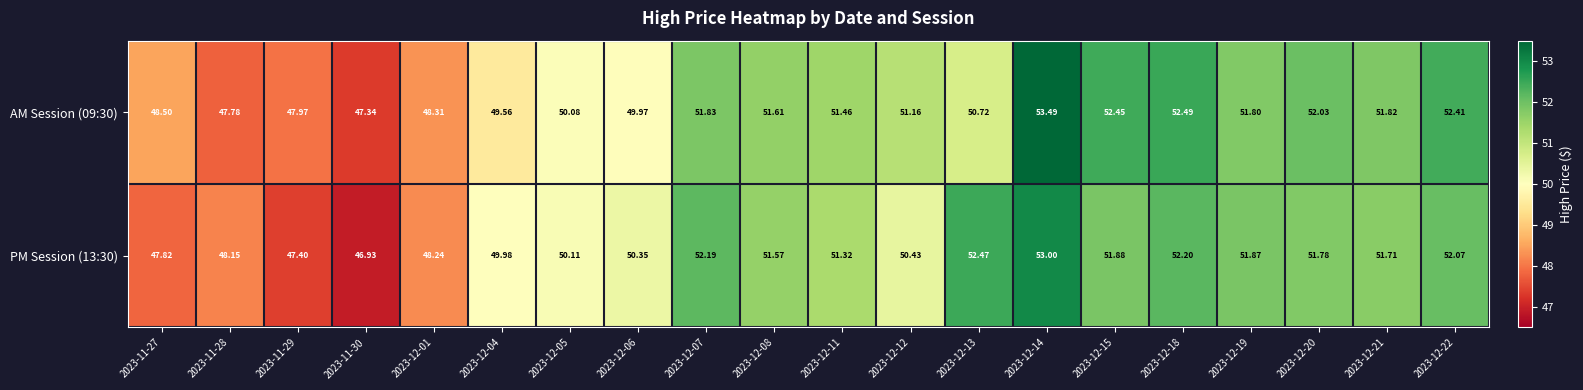

How many categories are shown in the chart?

20